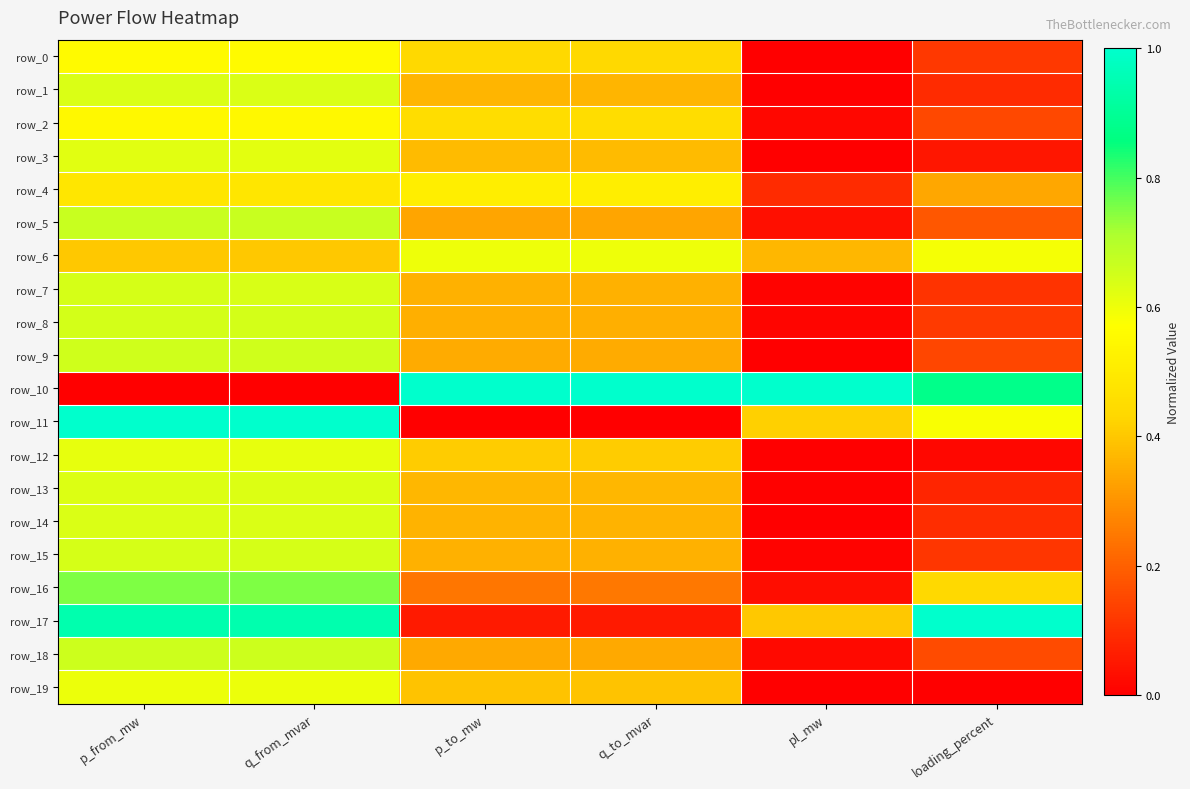

What is the sum of all row_19 values?

2.0